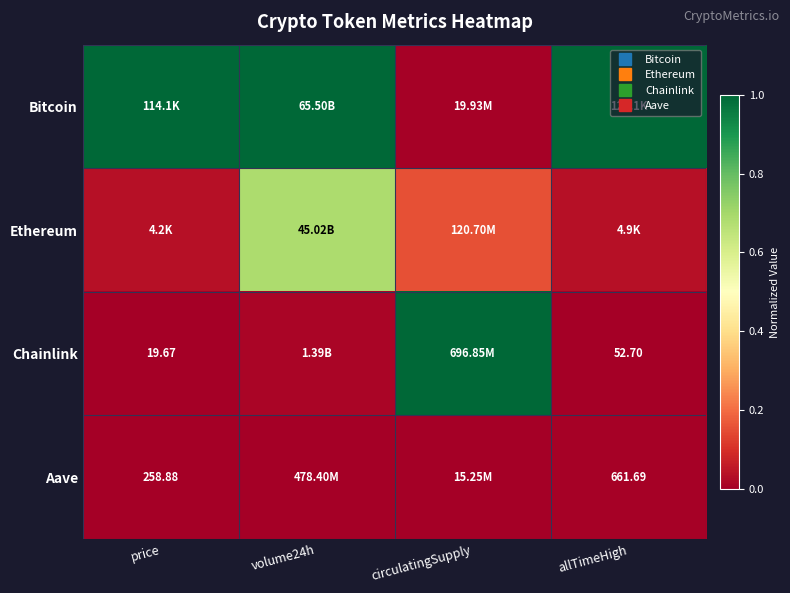

Where is Ethereum nearest to the value 0?

price